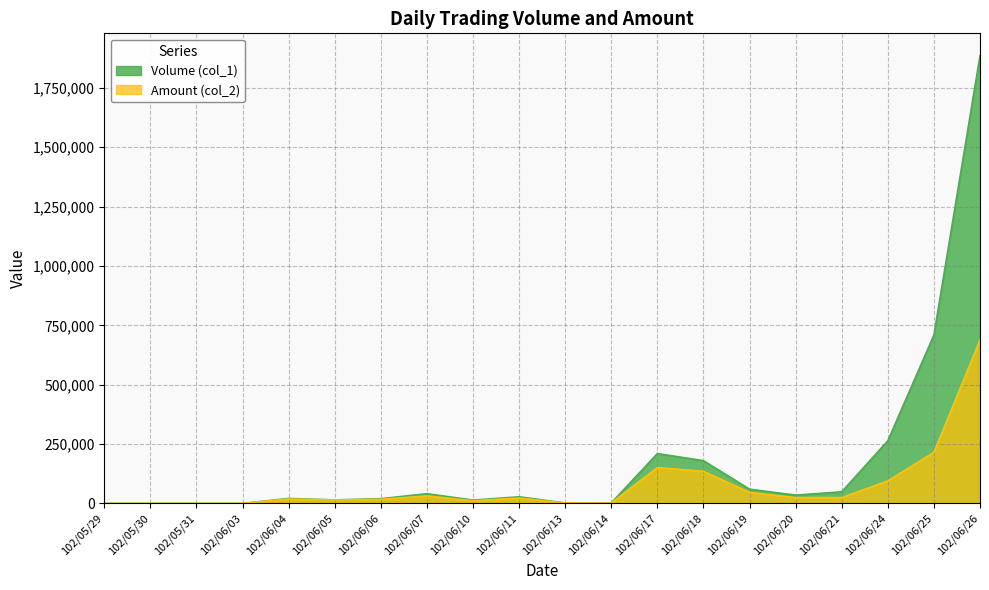

How many data points in Volume (col_1) are less than 28000?

10